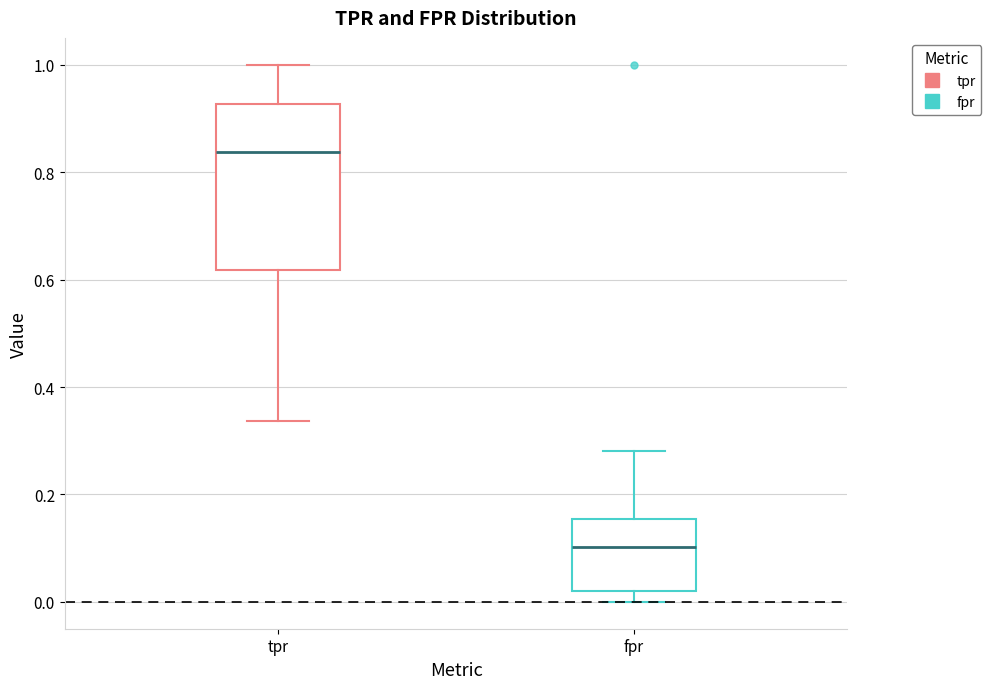

Reading left to right, read every box against the y-axis: the position of its median line, the range the box covers, and the ends of its whiskers. The values are not printed on the chart, so give them approximately, as read against the axis.

tpr: median 0.84, box 0.62 to 0.92, whiskers 0.34 to 1.00
fpr: median 0.10, box 0.02 to 0.16, whiskers 0.00 to 0.28